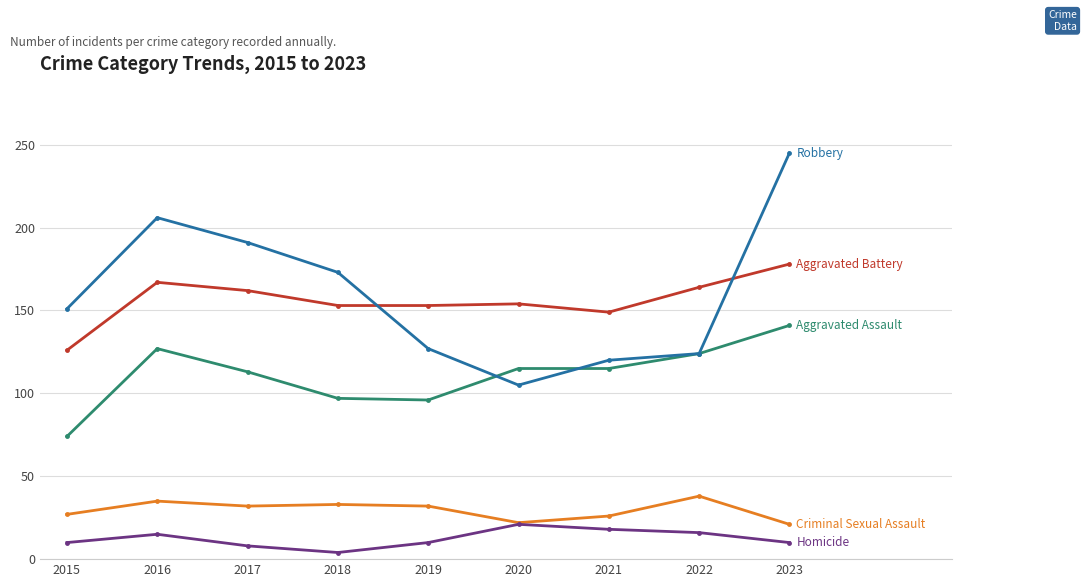

At which category is the sum across all series the highest?

2023